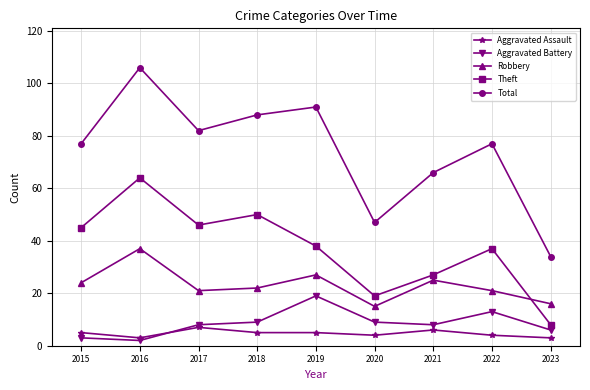

True or false: Aggravated Battery has a value of 12 at 2019.

False